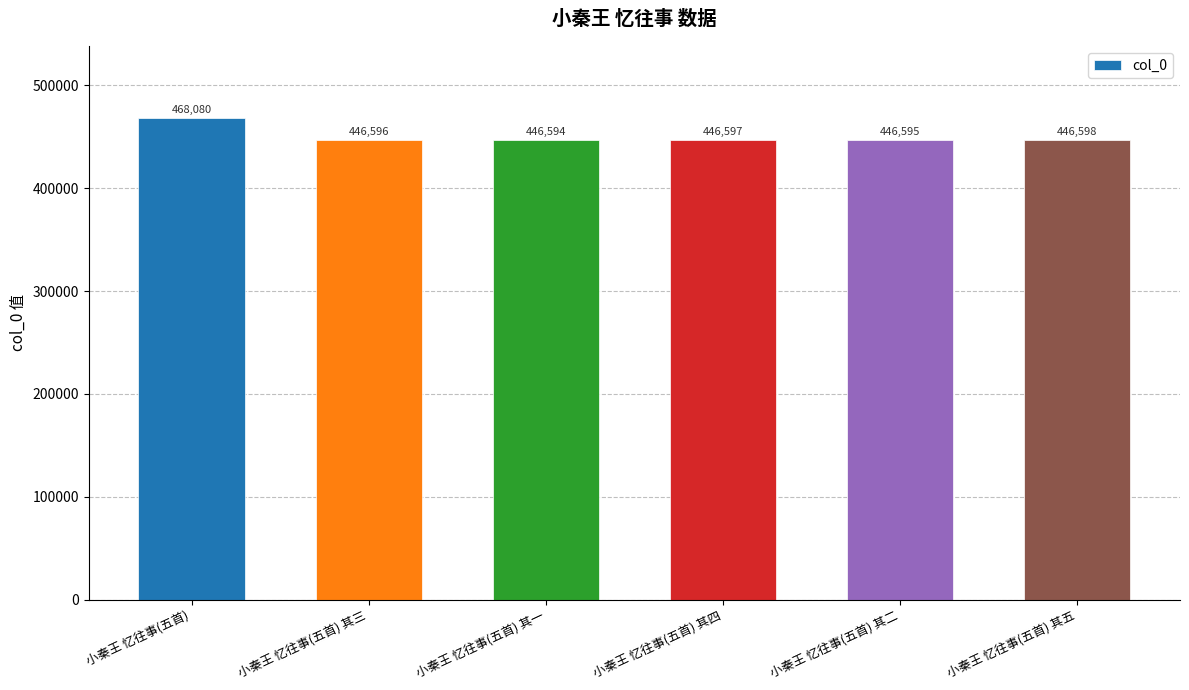

Between 小秦王 忆往事(五首) 其三 and 小秦王 忆往事(五首) 其四, which is larger?

小秦王 忆往事(五首) 其四